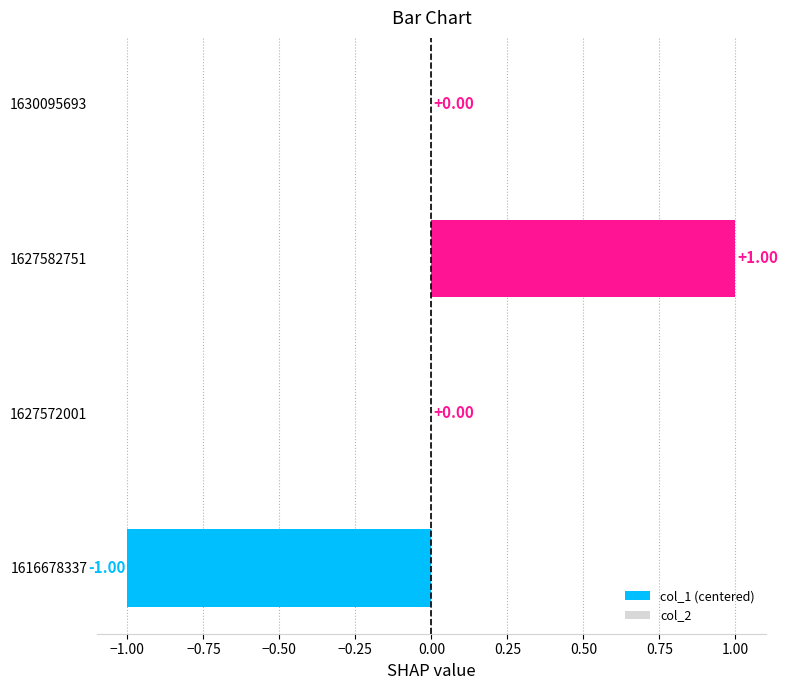

Are the bars horizontal?

Yes